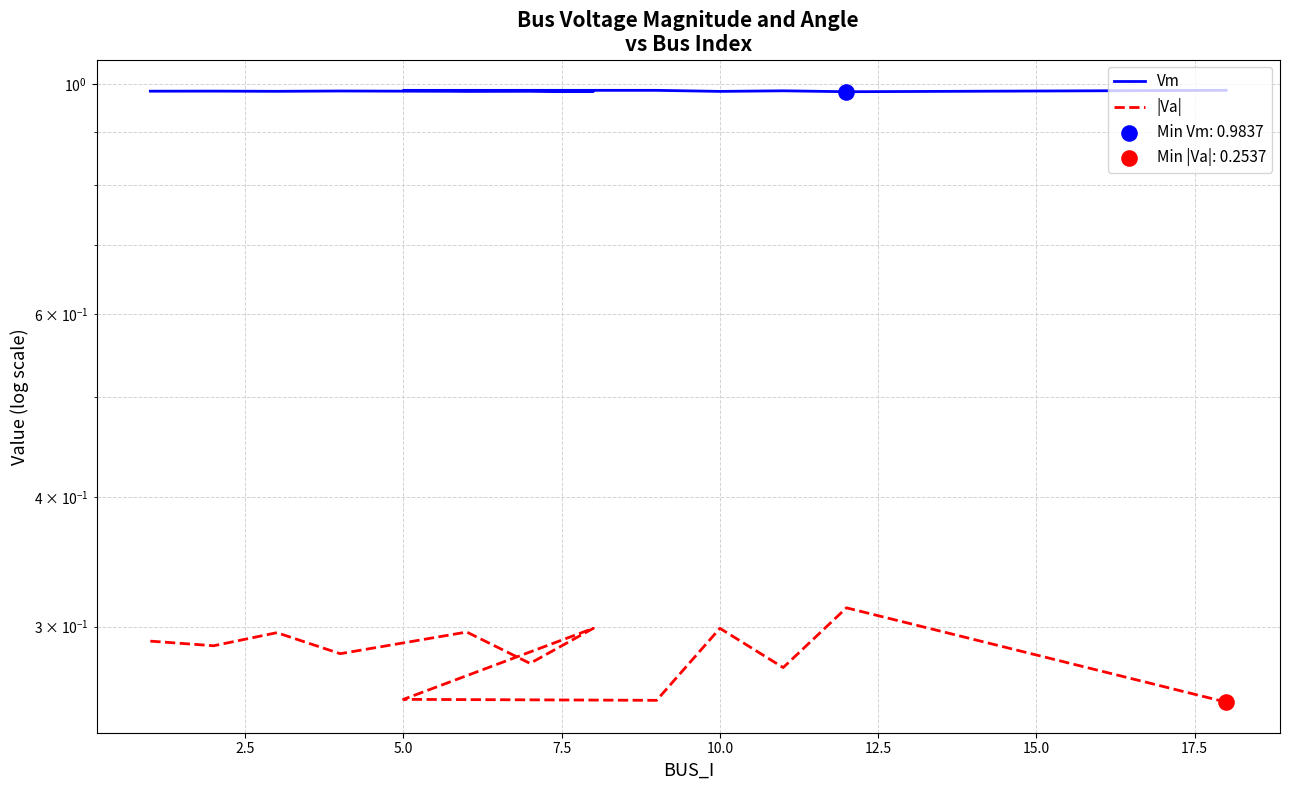

Which series reaches the maximum Y coordinate?

Vm